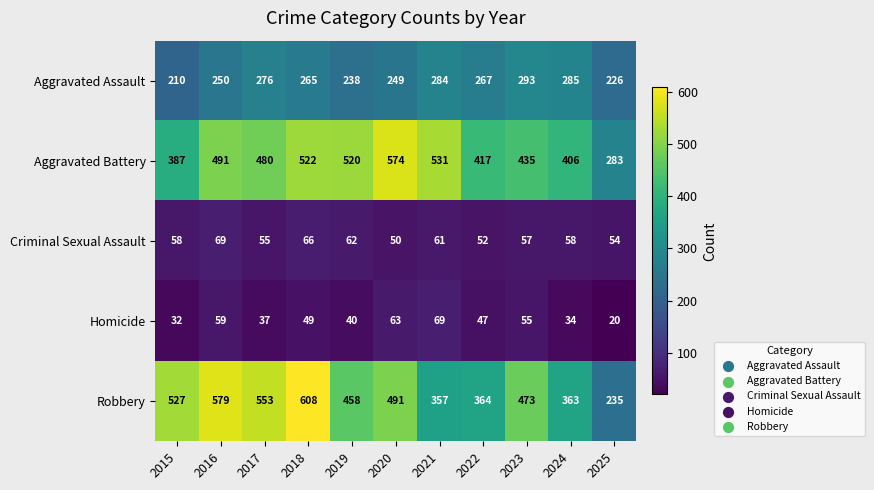

Rank the series at 2019 from lowest to highest value.

Homicide, Criminal Sexual Assault, Aggravated Assault, Robbery, Aggravated Battery